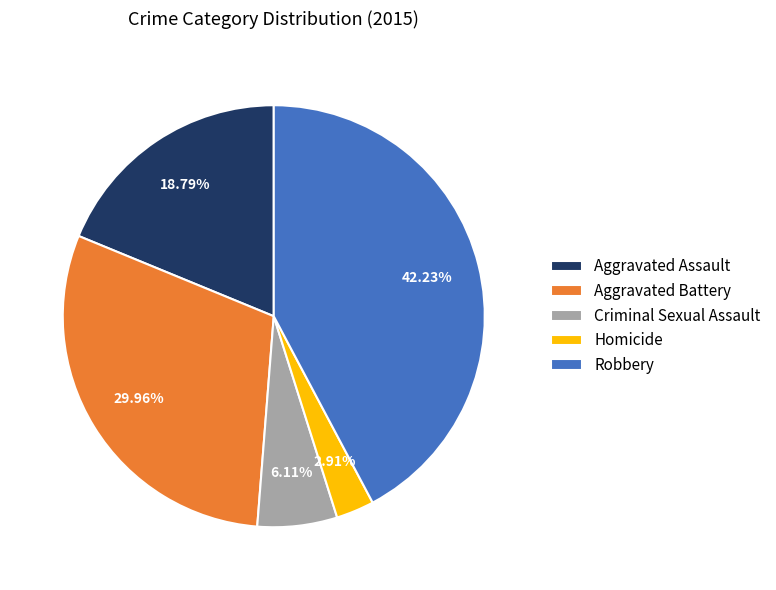

Count the number of slices in the pie.

5